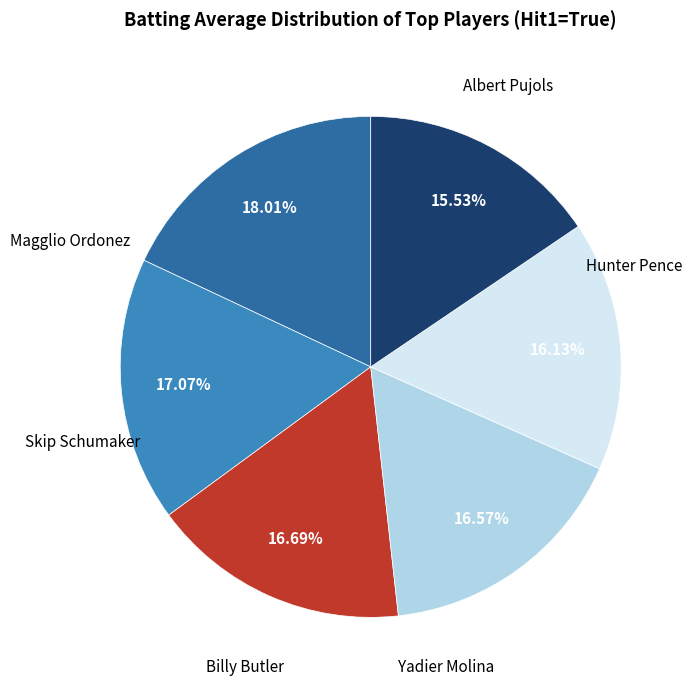

Is there any slice that represents more than half of the pie?

No